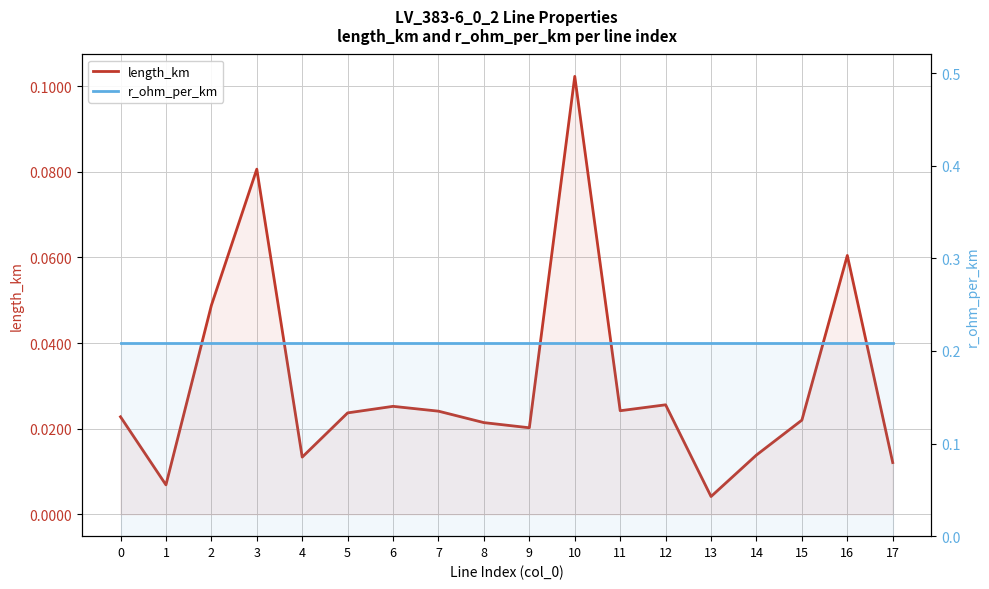

True or false: length_km and r_ohm_per_km cross at least once.

False